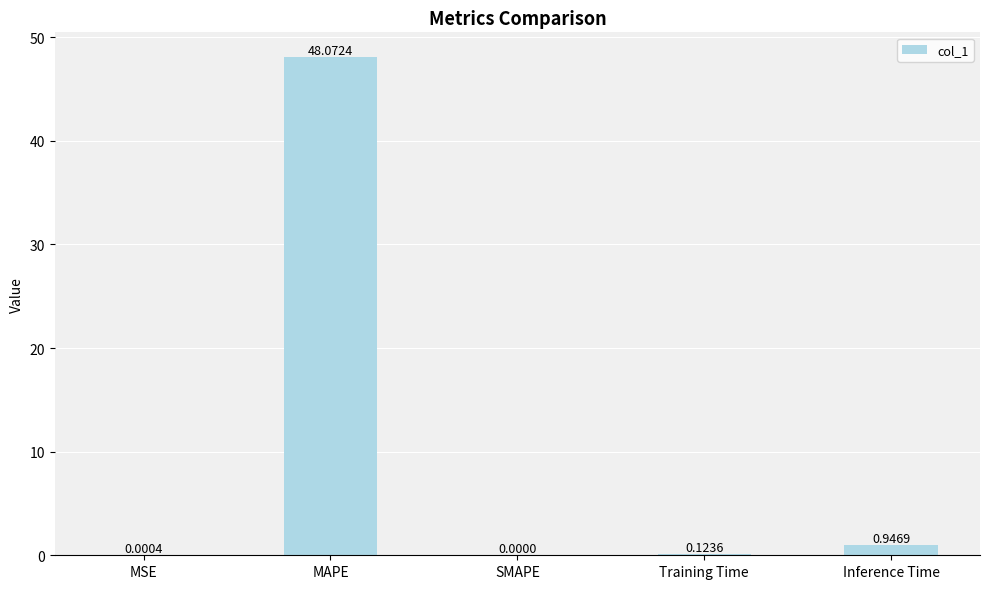

What is the difference between the values at Training Time and MAPE?

47.9